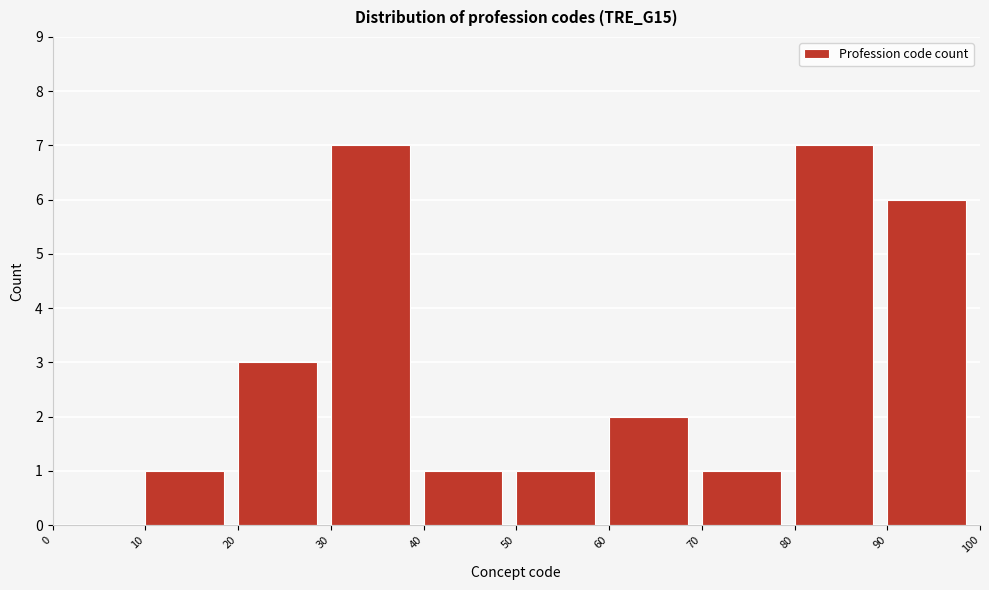

Reading left to right, transcribe this chart: for each bar, give the range it covers on the x-axis and its height. The values are not printed on the chart, so give them approximately, as read against the axis.

0 to 10: 0
10 to 20: 1
20 to 30: 3
30 to 40: 7
40 to 50: 1
50 to 60: 1
60 to 70: 2
70 to 80: 1
80 to 90: 7
90 to 100: 6